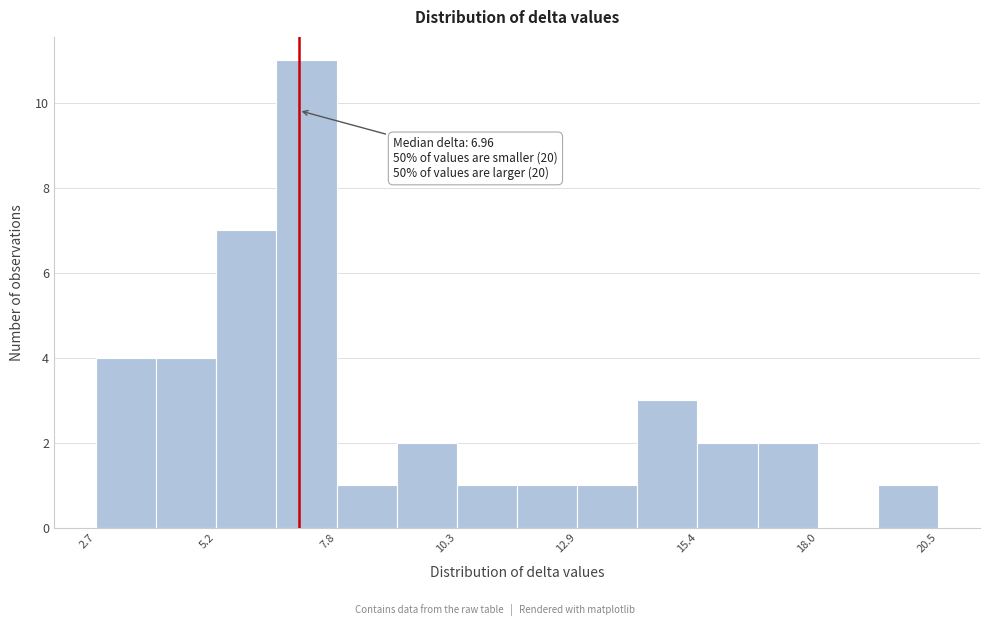

Around what value on the x-axis is the tallest bar? Give the approximate position of its centre, as read against the axis.

7.0